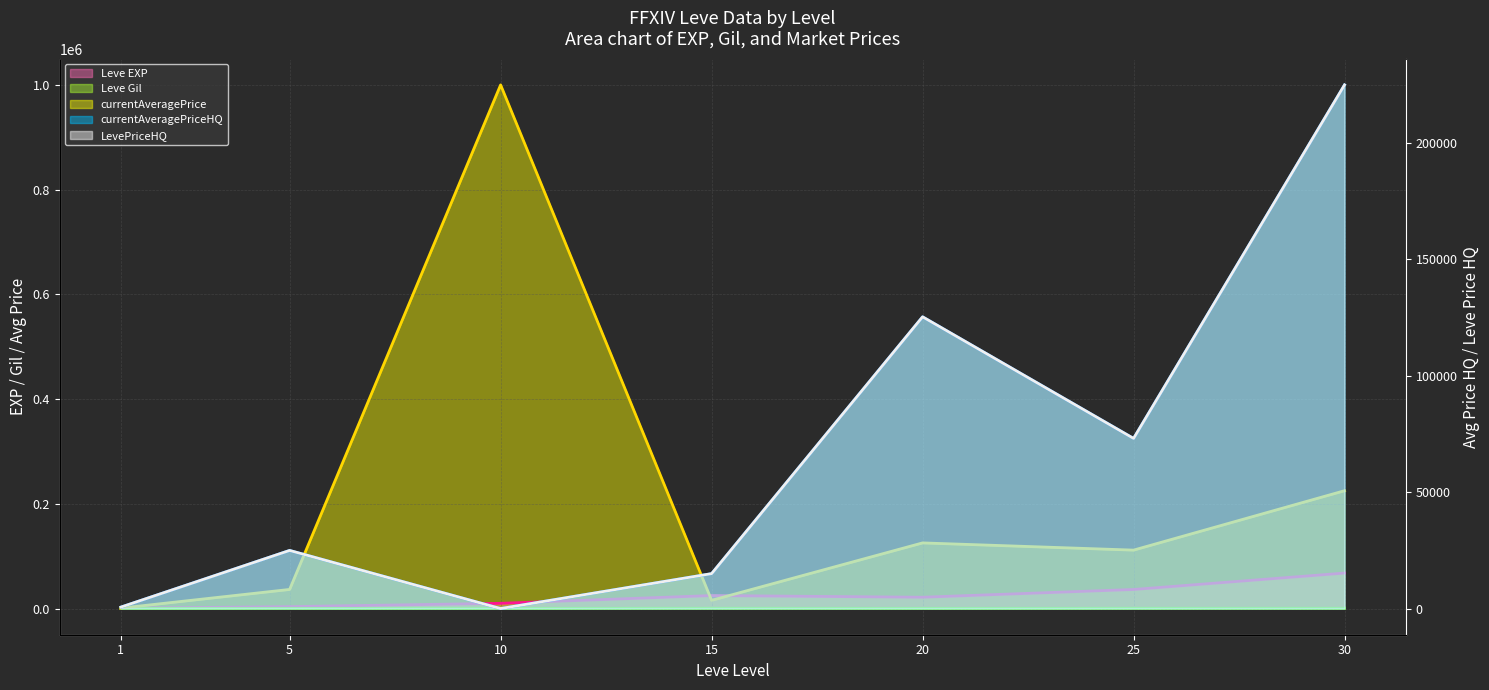

How many values in the Leve EXP (line) series exceed 21600?

3